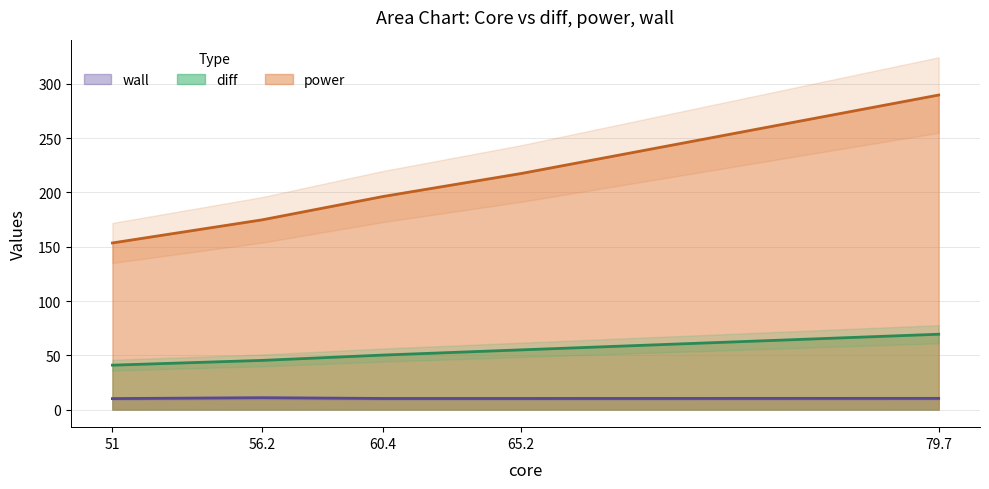

At 79.7, list the series in order from smallest to largest.

wall, diff, power